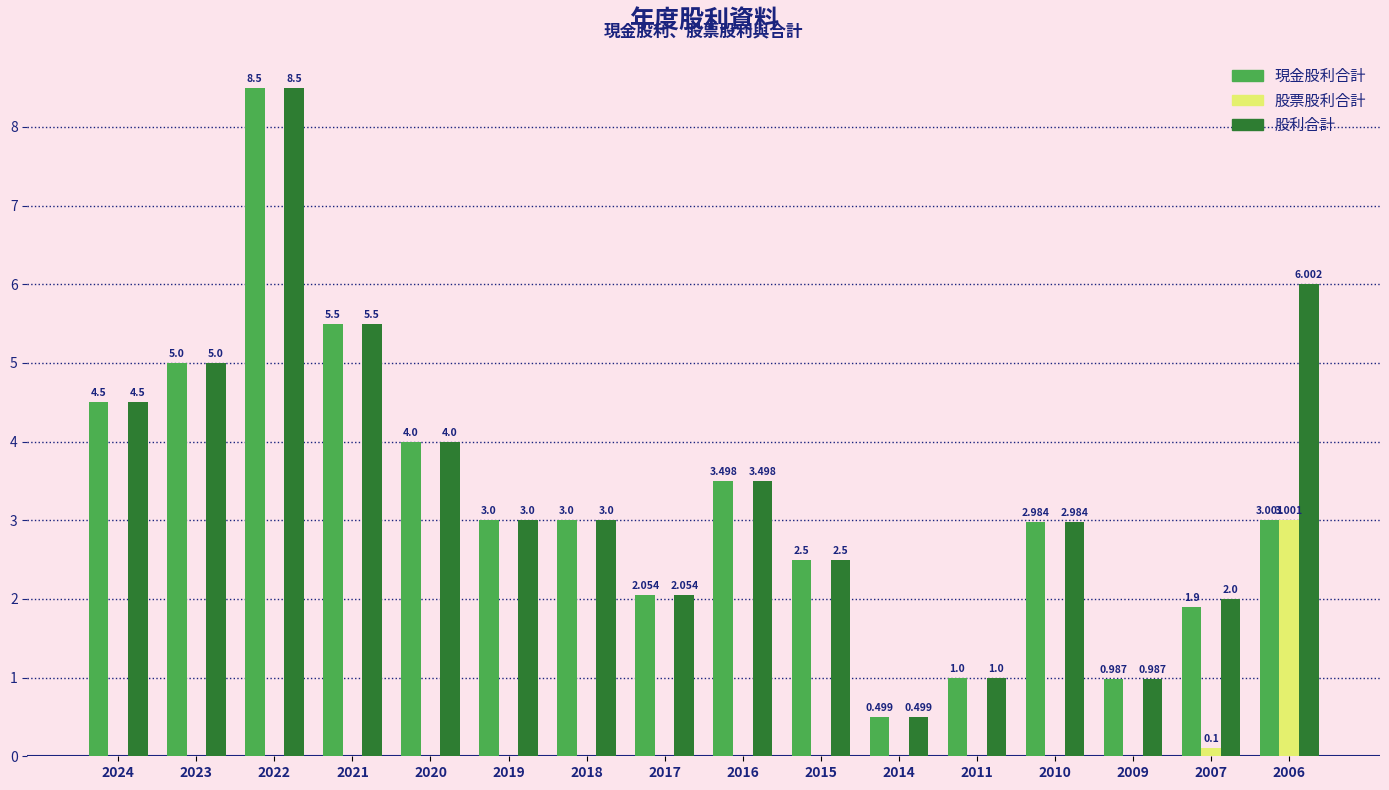

Is the value of 現金股利合計 at 2017 greater than the value of 股利合計 at 2019?

No